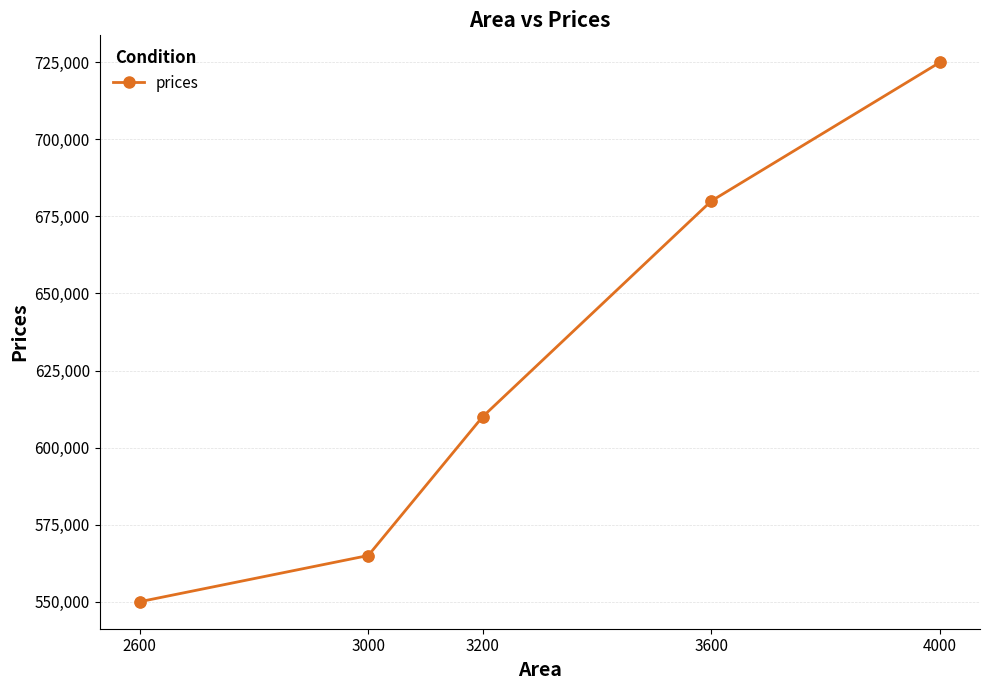

What is the ratio of the value at 3200 to the value at 2600?

1.1